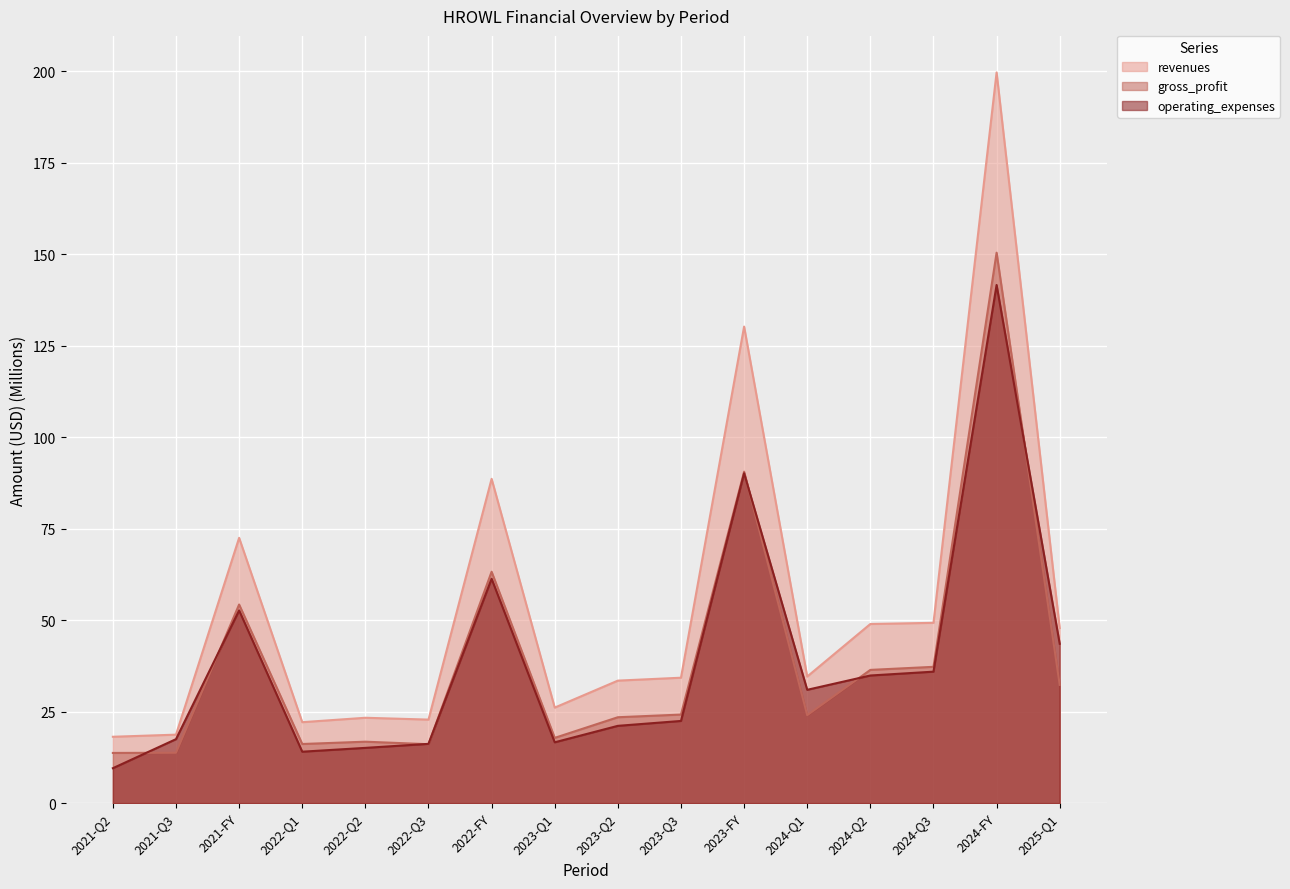

What is the label of the 5th point from the left?

2022-Q2